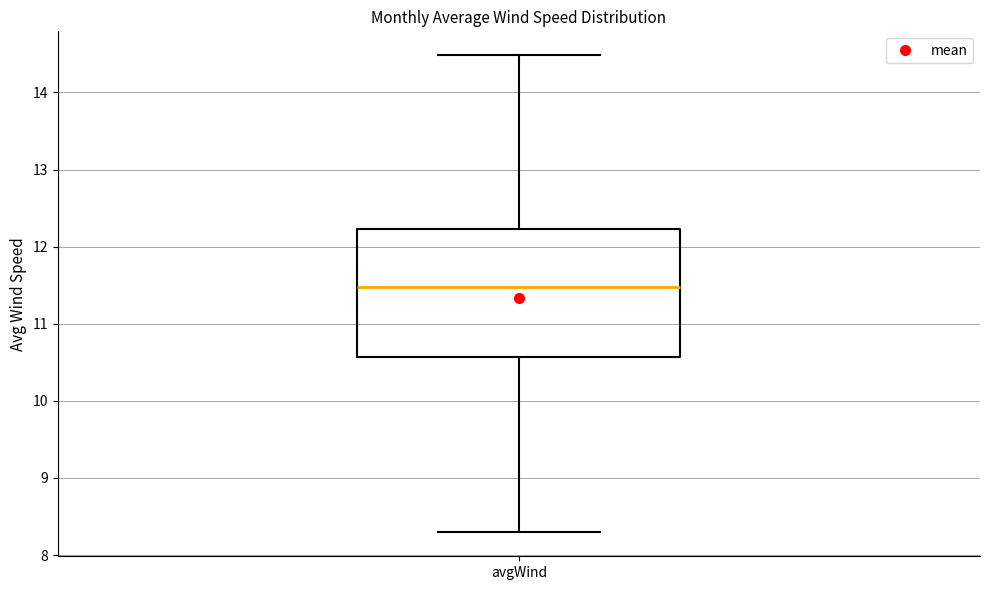

Read this box plot against the y-axis: the position of the median line, the range covered by the box, and the ends of both whiskers. The values are not printed on the chart, so give them approximately, as read against the axis.

median 11.5, box 10.6 to 12.2, whiskers 8.3 to 14.5